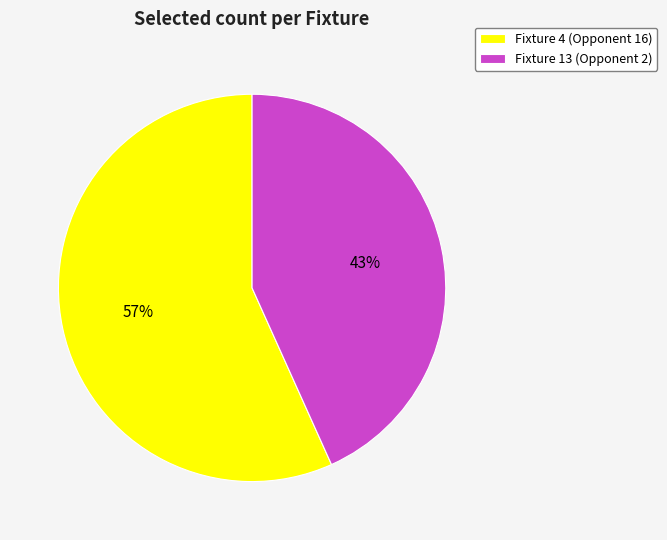

To the nearest percent, what is the combined percentage of Fixture 13 (Opponent 2) and Fixture 4 (Opponent 16)?

100%